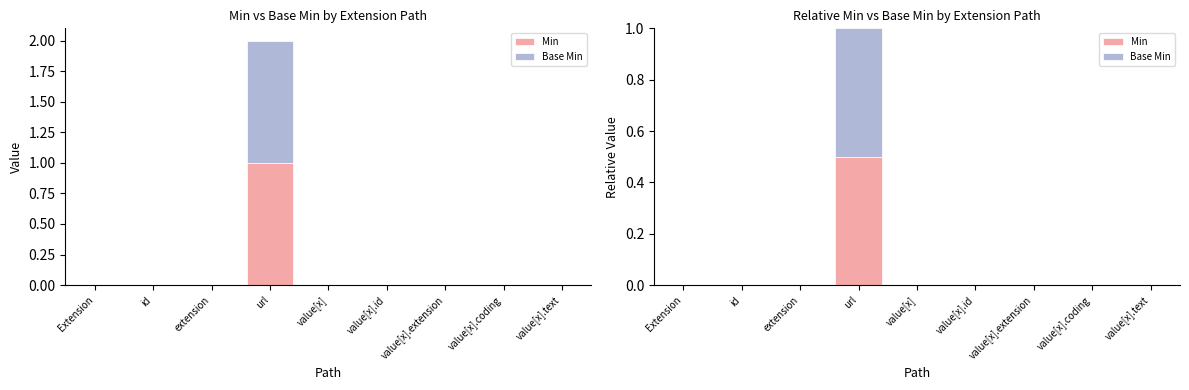

At which label is Base Min closest to 0?

Extension